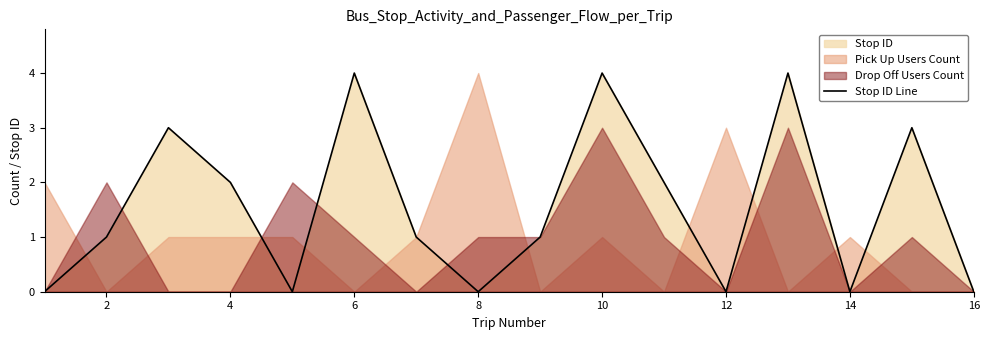

The value of Stop ID Line at 6 is 2. True or false?

False